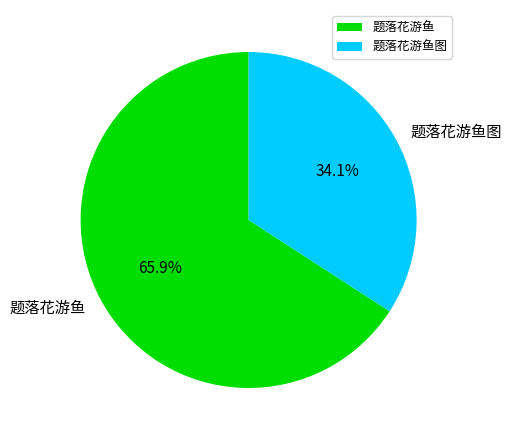

Between 题落花游鱼图 and 题落花游鱼, which is larger?

题落花游鱼